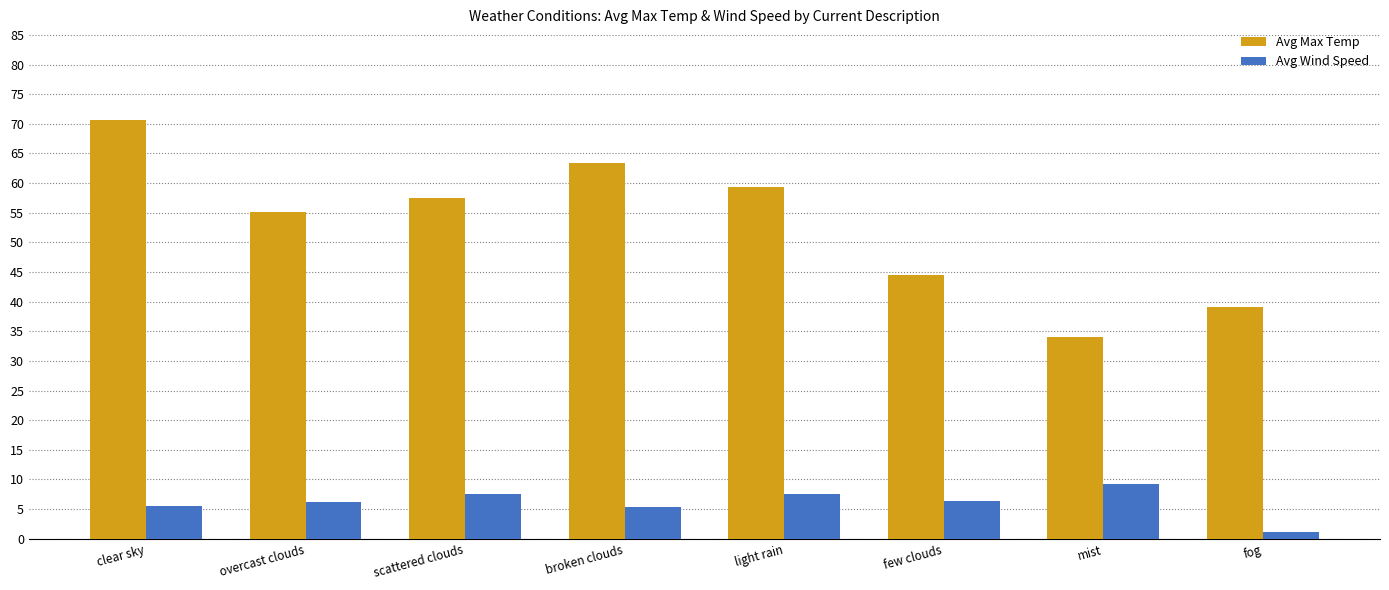

At which category is the sum across all series the highest?

clear sky